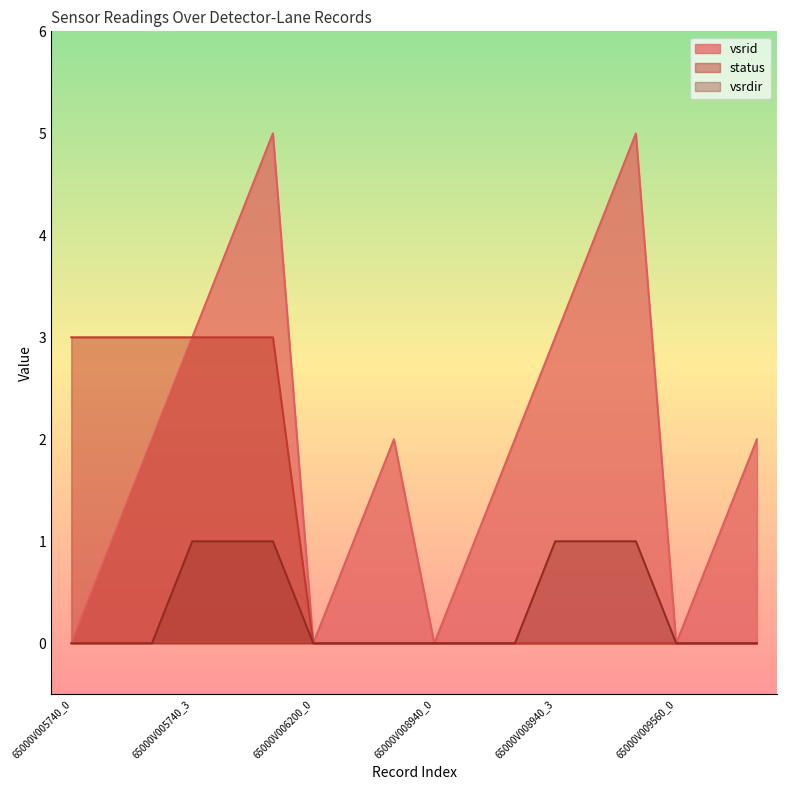

Where is vsrid nearest to the value 2?

65000V005740_2